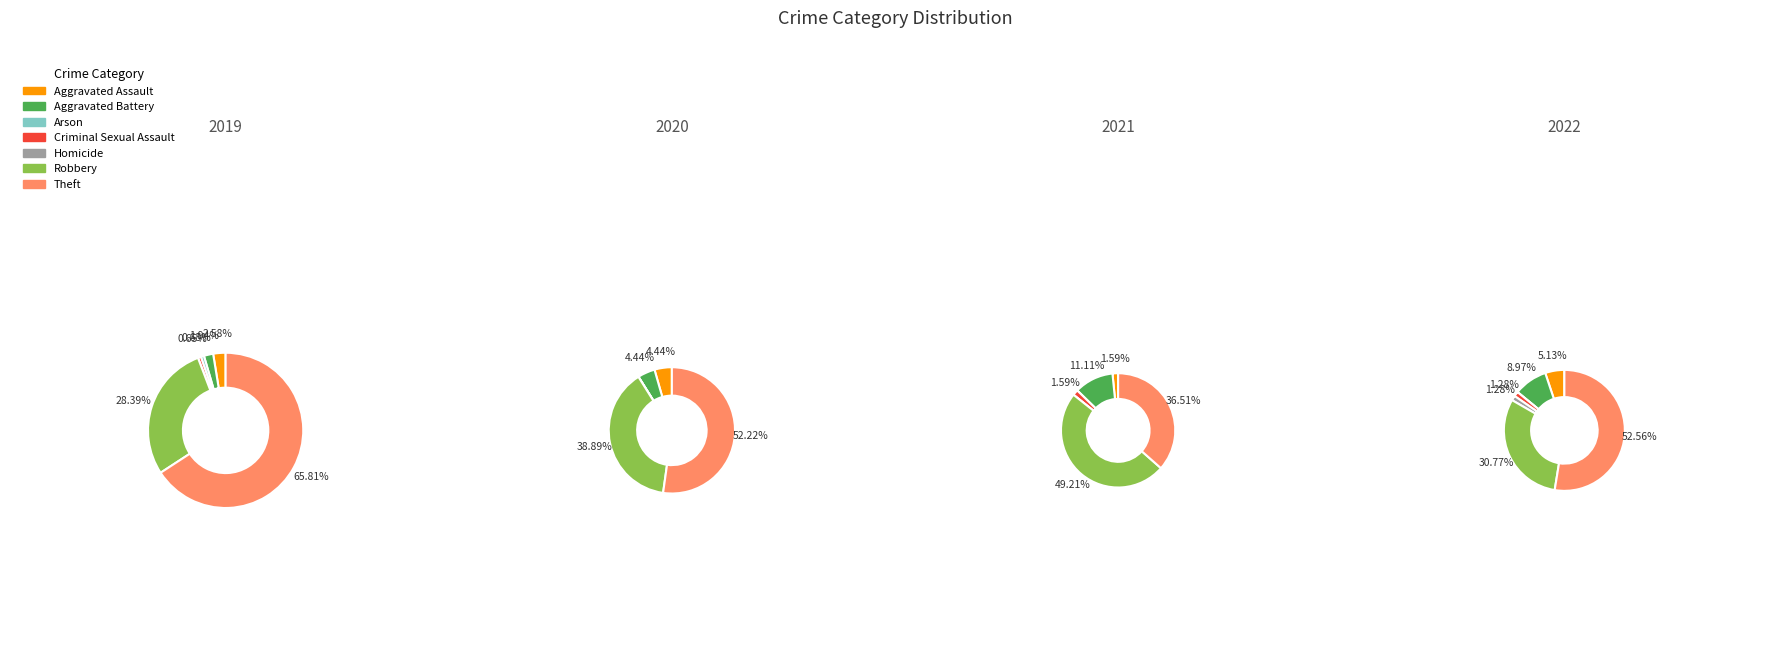

Between Aggravated Assault and Homicide, which is larger?

Aggravated Assault